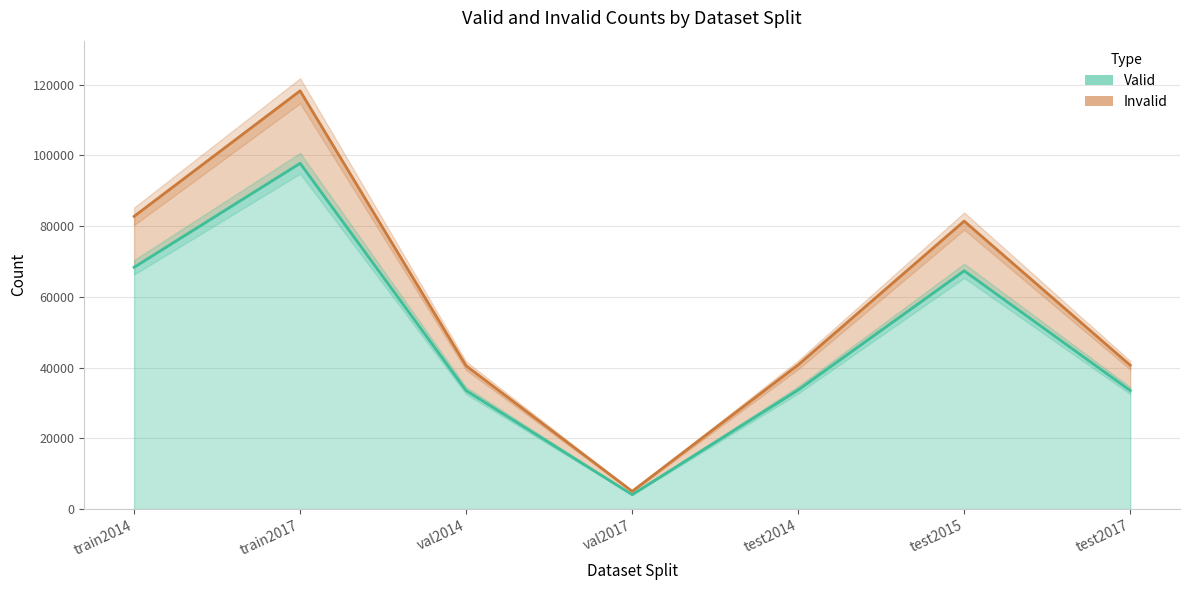

Does the chart have visible grid lines?

Yes